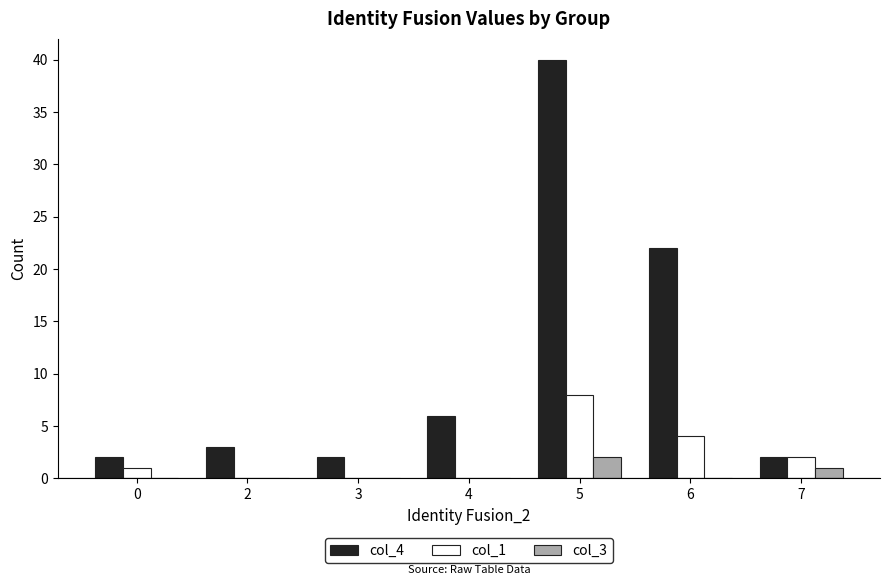

At which label does col_4 reach its peak?

5